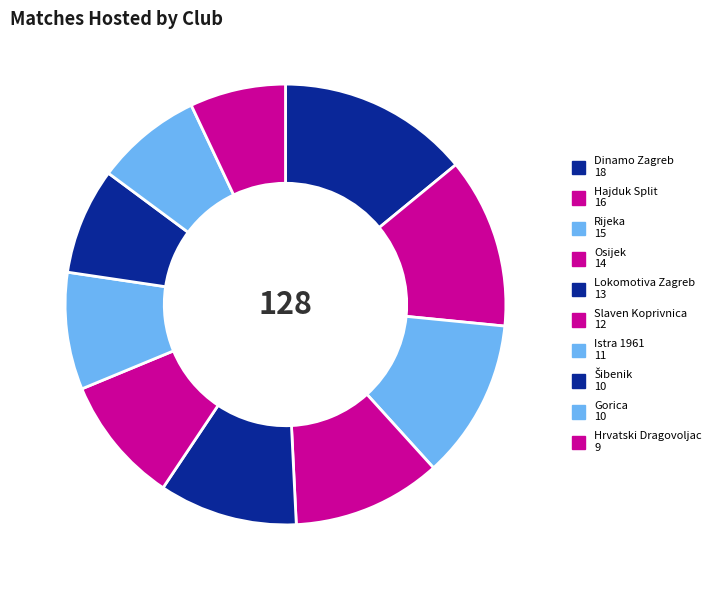

What percentage do Šibenik and Lokomotiva Zagreb together represent?

18.0%